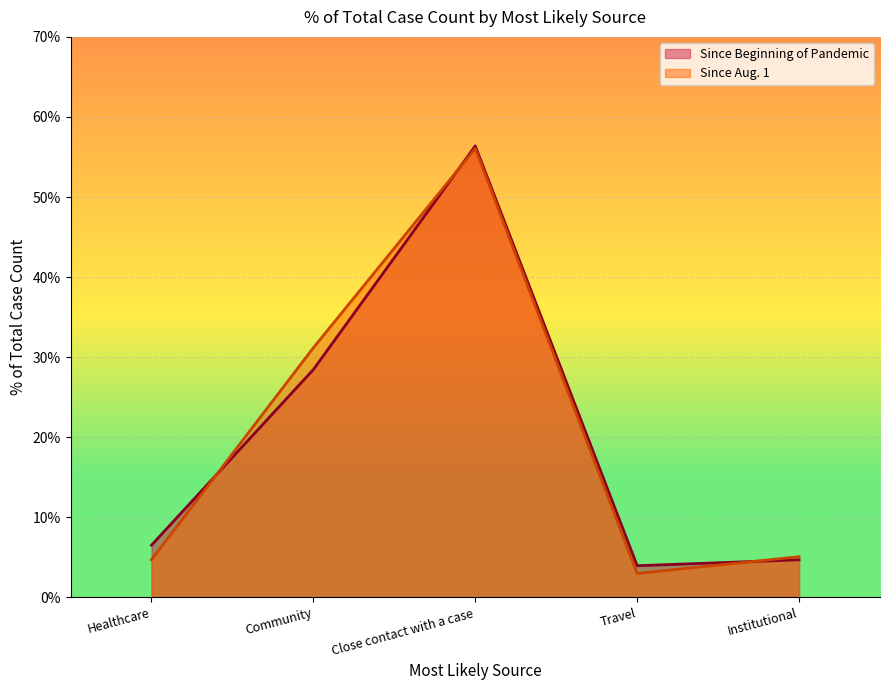

Where do Since Aug. 1 and Since Beginning of Pandemic first cross each other?

Healthcare and Community